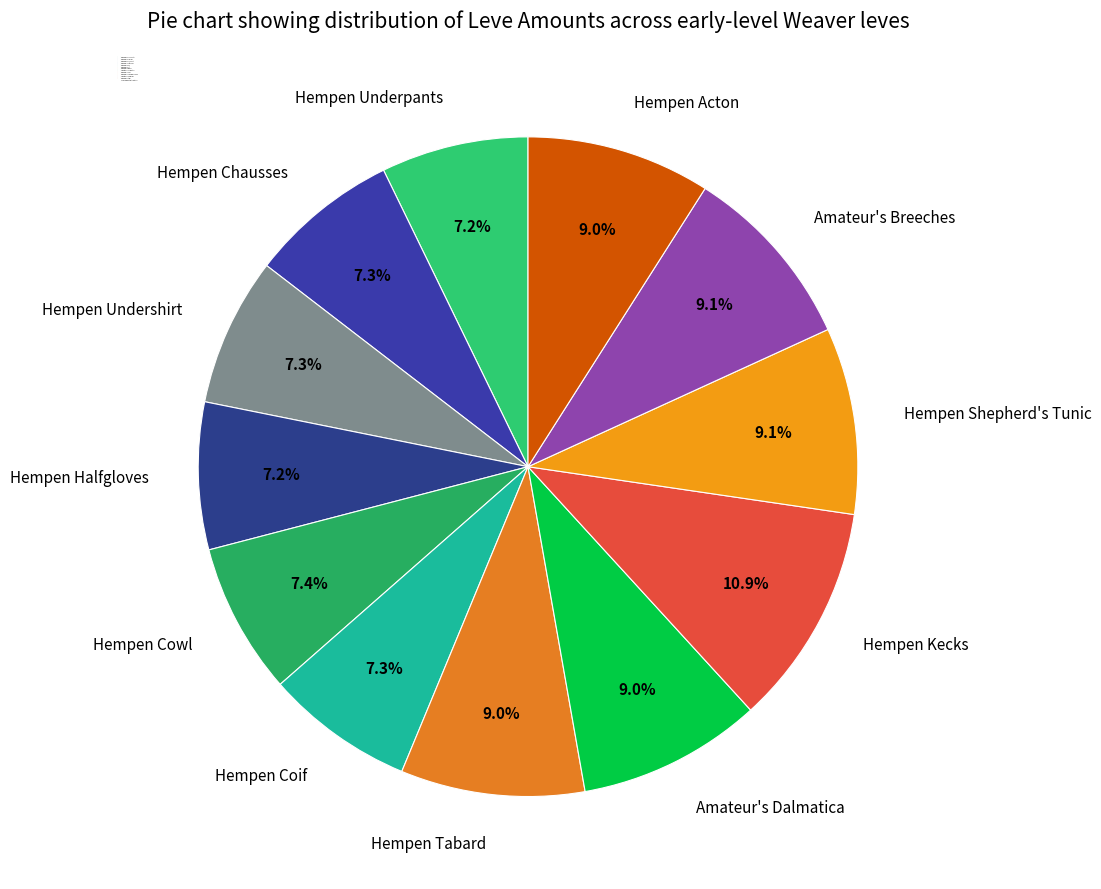

Which slice is the largest?

Hempen Kecks